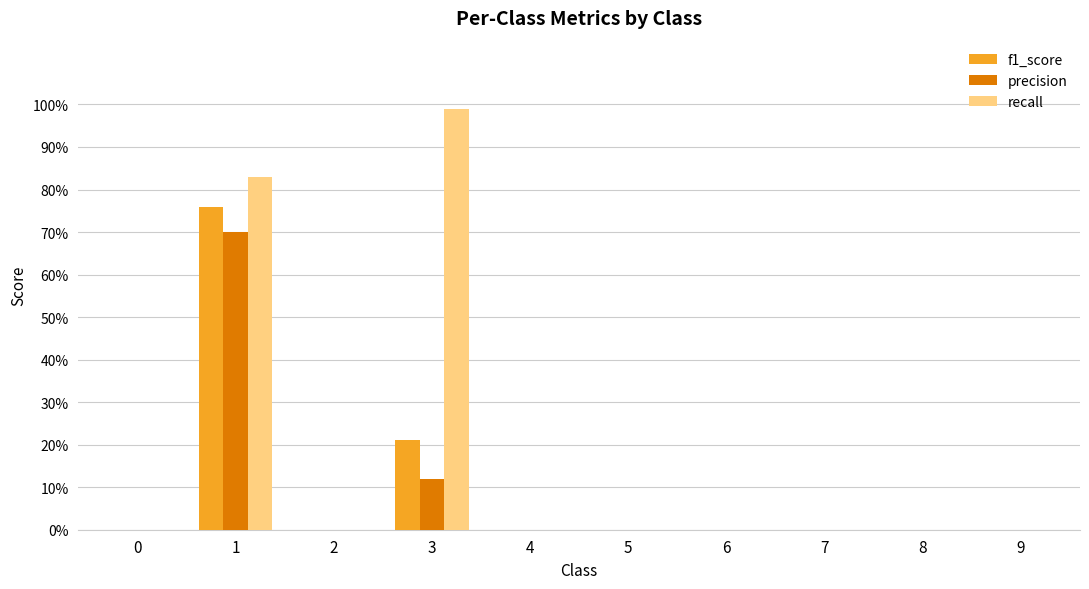

Which series has the largest range (max minus min)?

recall